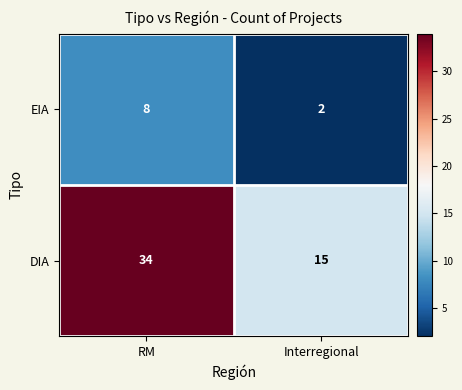

Reading right to left, extract all data points from this chart.

EIA: 2	8
DIA: 15	34